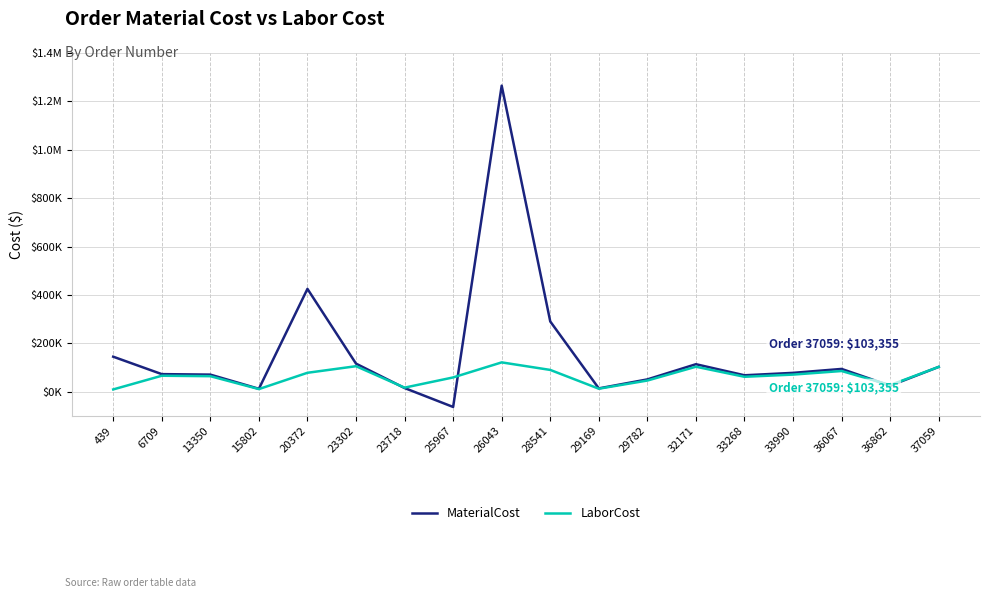

Does the chart have visible grid lines?

Yes